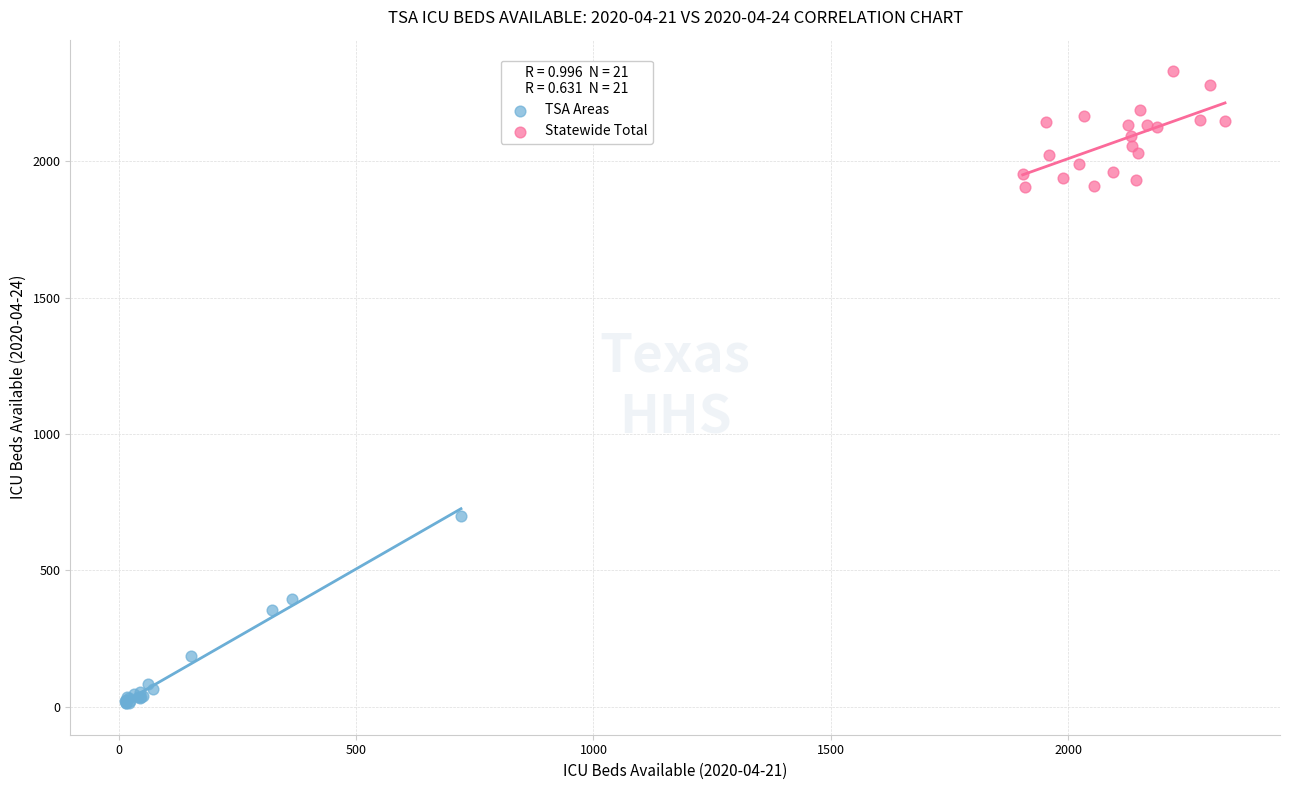

Which series contains the highest Y value?

Statewide Total